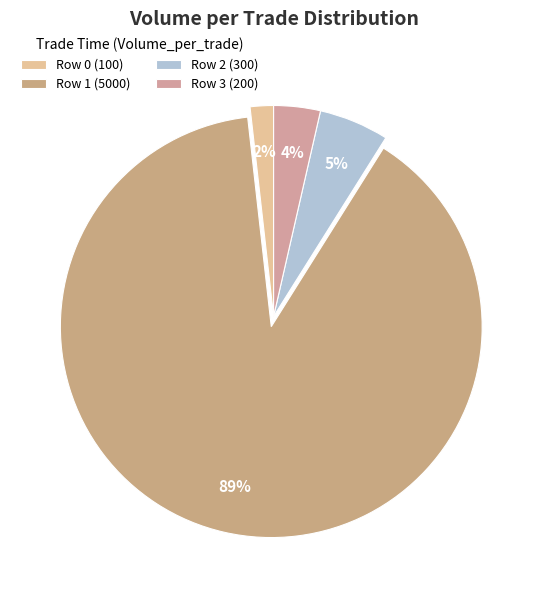

How many segments does this pie chart have?

4